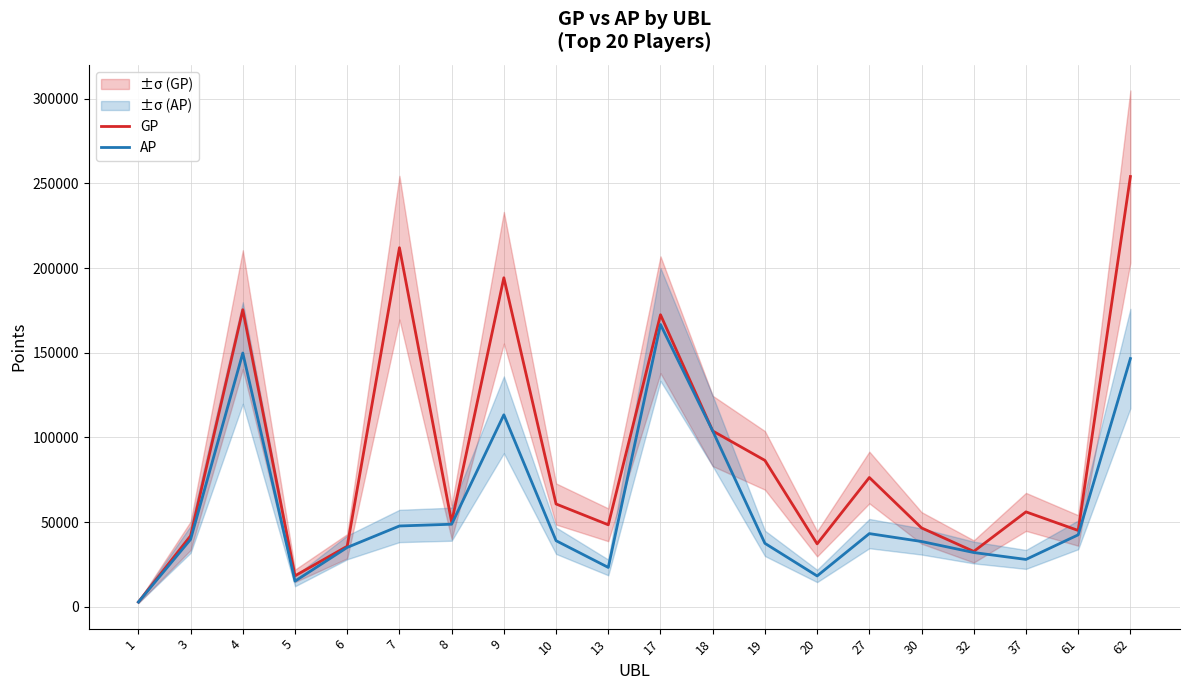

Reading right to left, transcribe all the data shown in this chart.

GP: 62=254025	61=45076	37=56044	32=32700	30=46579	27=76331	20=37172	19=86436	18=103819	17=172417	13=48420	10=60703	9=194253	8=50009	7=212004	6=35770	5=18309	4=175395	3=41908	1=2816
AP: 62=146569	61=42495	37=27975	32=32050	30=38561	27=43223	20=18225	19=37479	18=103806	17=166660	13=23252	10=39032	9=113351	8=48760	7=47724	6=35070	5=15167	4=149818	3=39816	1=2816